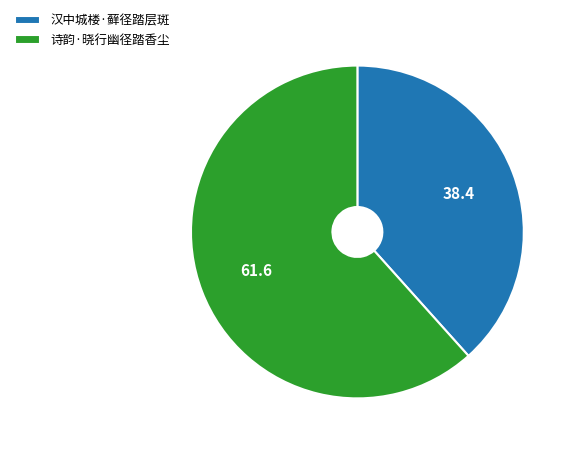

Approximately how many times larger is the value at 诗韵·晓行幽径踏香尘 compared to 汉中城楼·藓径踏层斑?

1.6